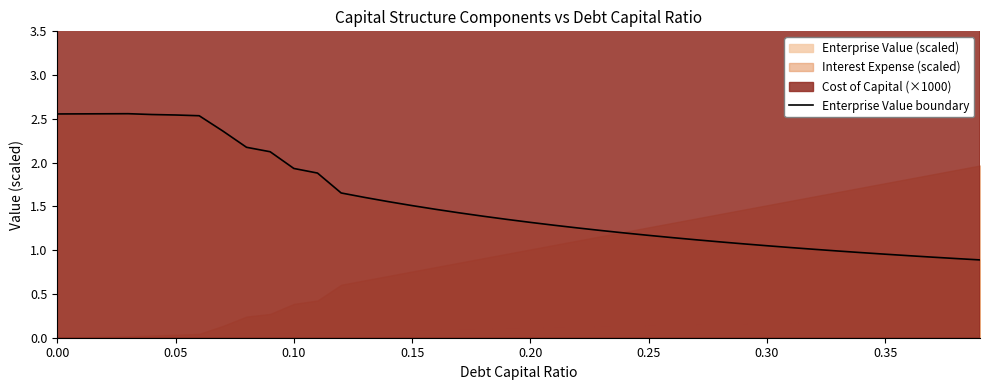

True or false: Enterprise Value boundary has a value of 4.1 at 0.00.

False